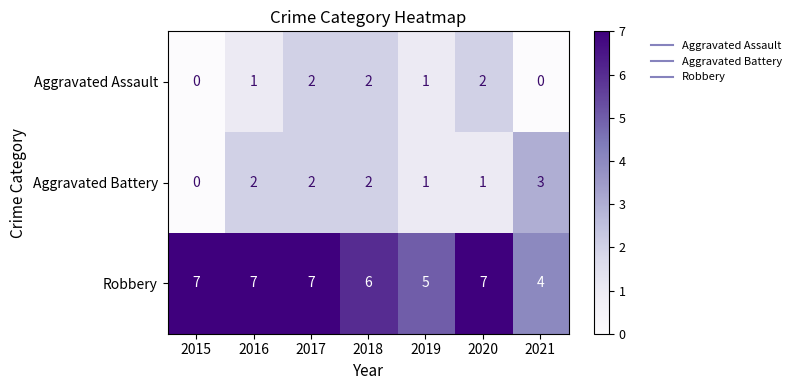

What is the difference between the maximum and minimum values in the Aggravated Battery series?

3